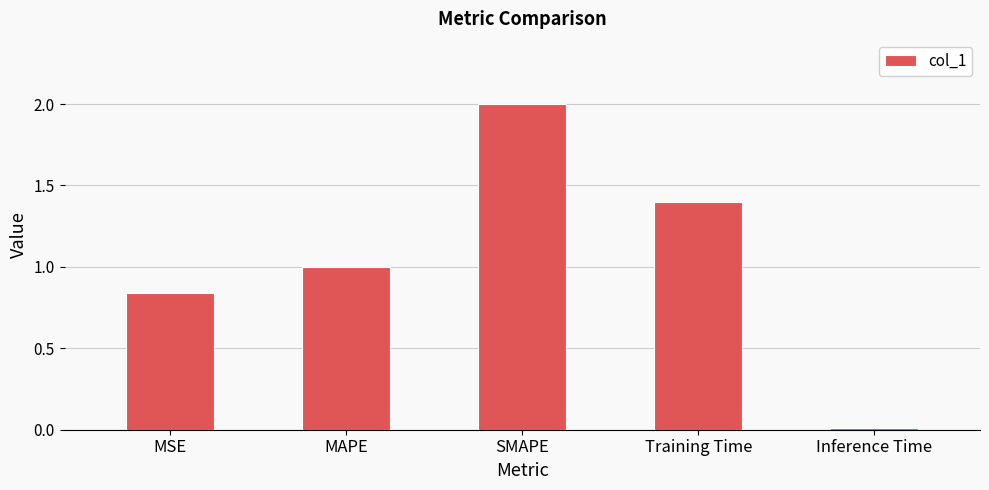

Which category has the highest value across all series?

SMAPE